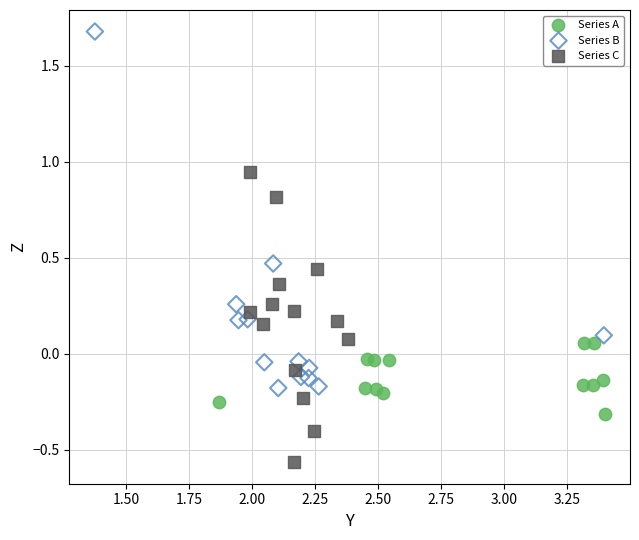

What are all the series names shown in the legend?

Series A, Series B, Series C